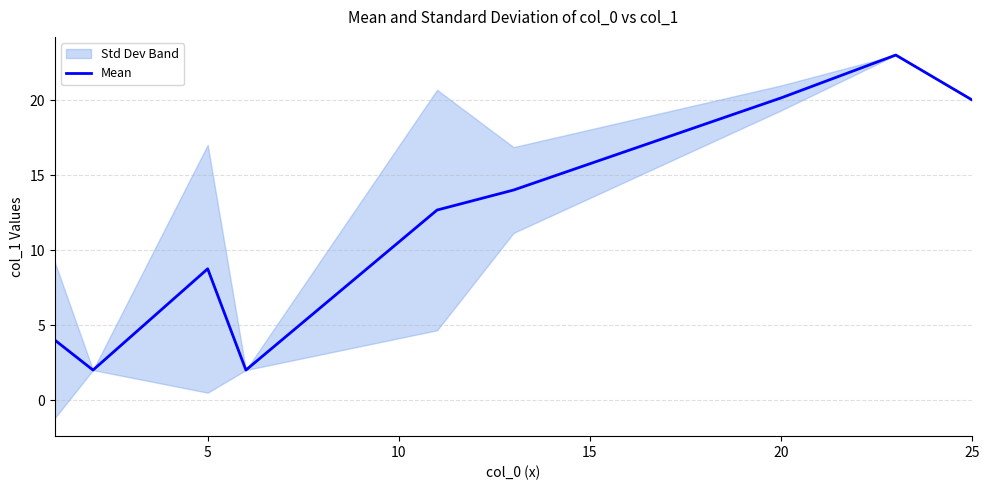

What is the highest value of the Mean series?

23.0